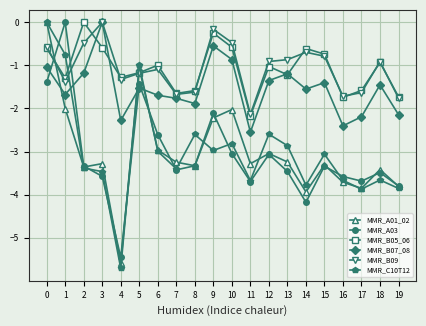

True or false: MMR_A01_02 and MMR_B07_08 cross at least once.

True